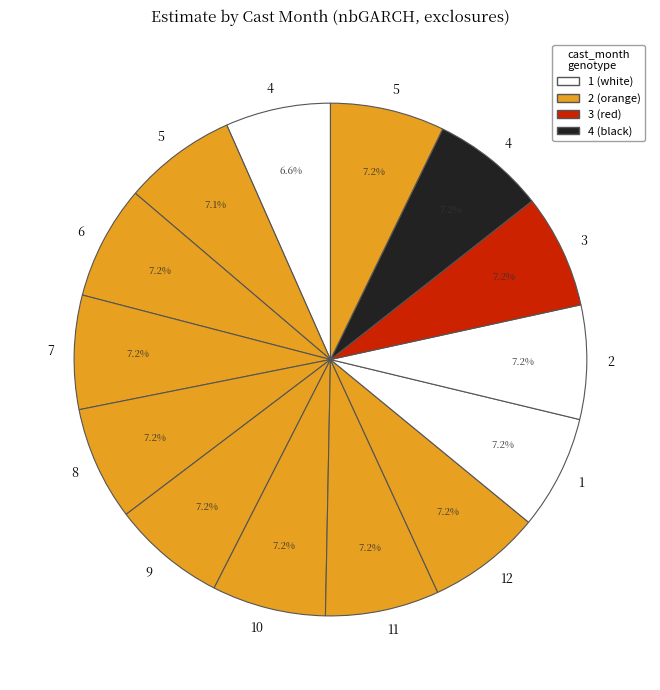

Is there any slice that represents more than half of the pie?

No